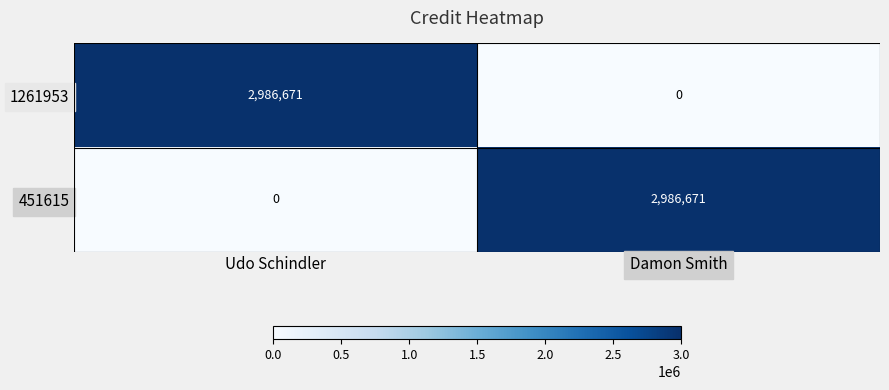

Is it true that 1261953 equals 4256715 at Udo Schindler?

False